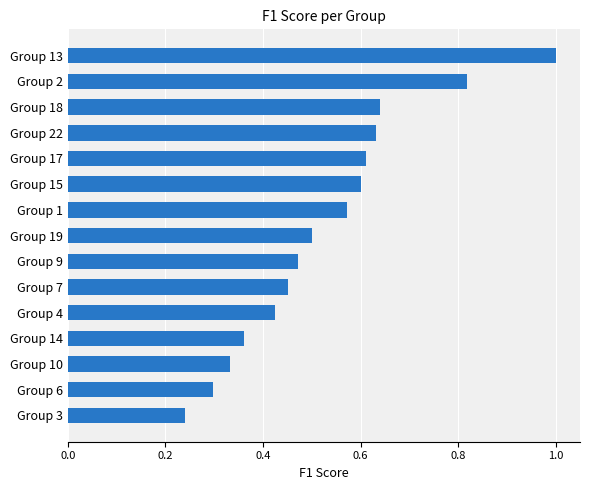

What is the sum of all values?

7.9